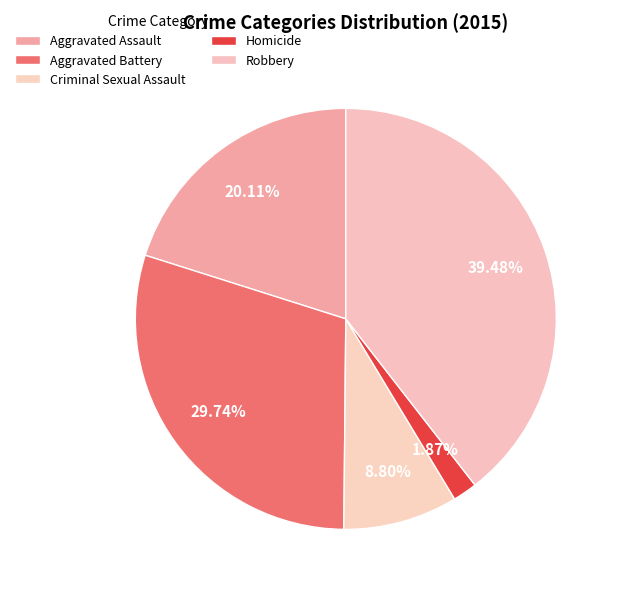

To the nearest percent, what is the combined percentage of Criminal Sexual Assault and Robbery?

48%